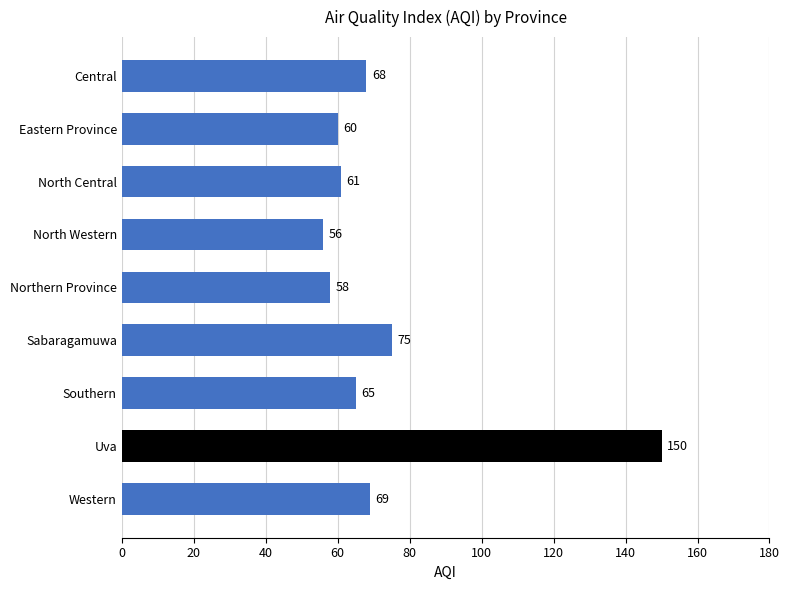

How many values are below 65?

4